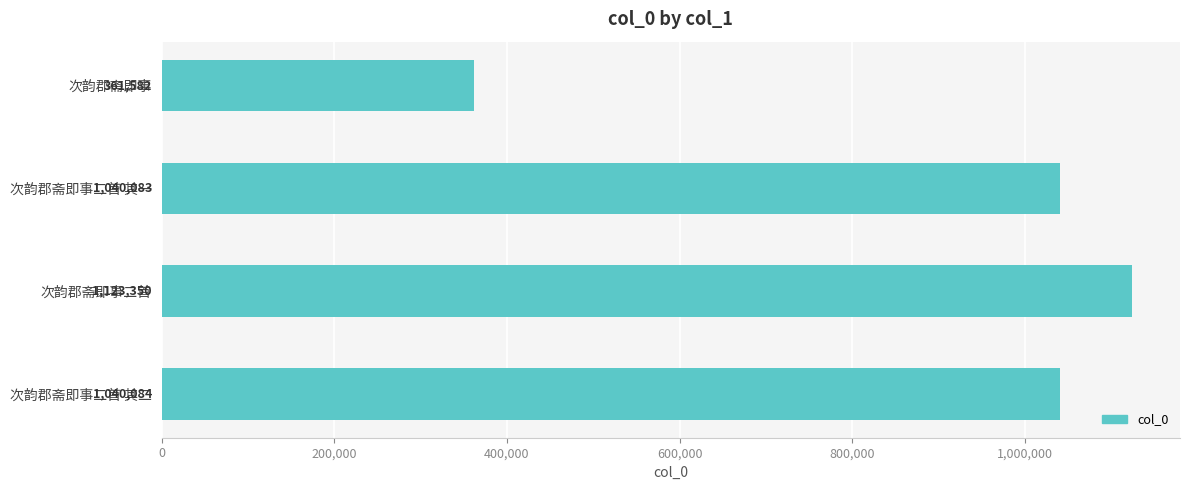

What is the average value?

891275